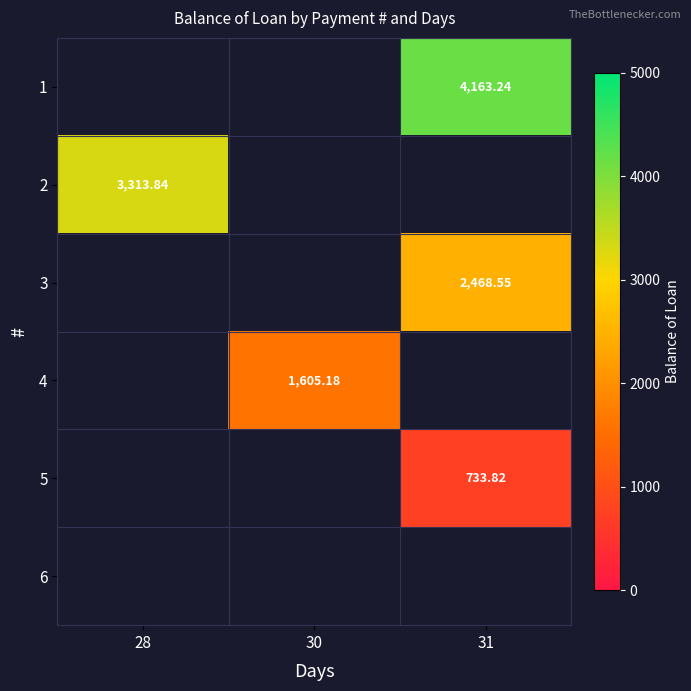

Which category has the highest value across all series?

31